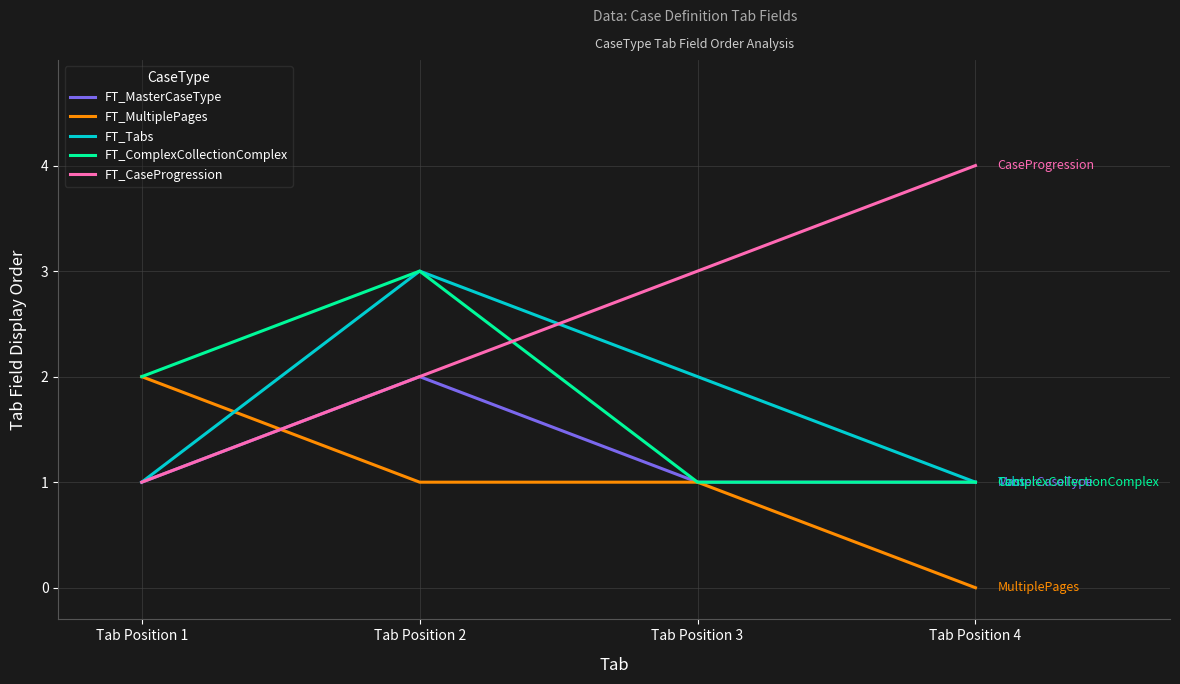

How many intersections are there between FT_ComplexCollectionComplex and FT_CaseProgression?

1